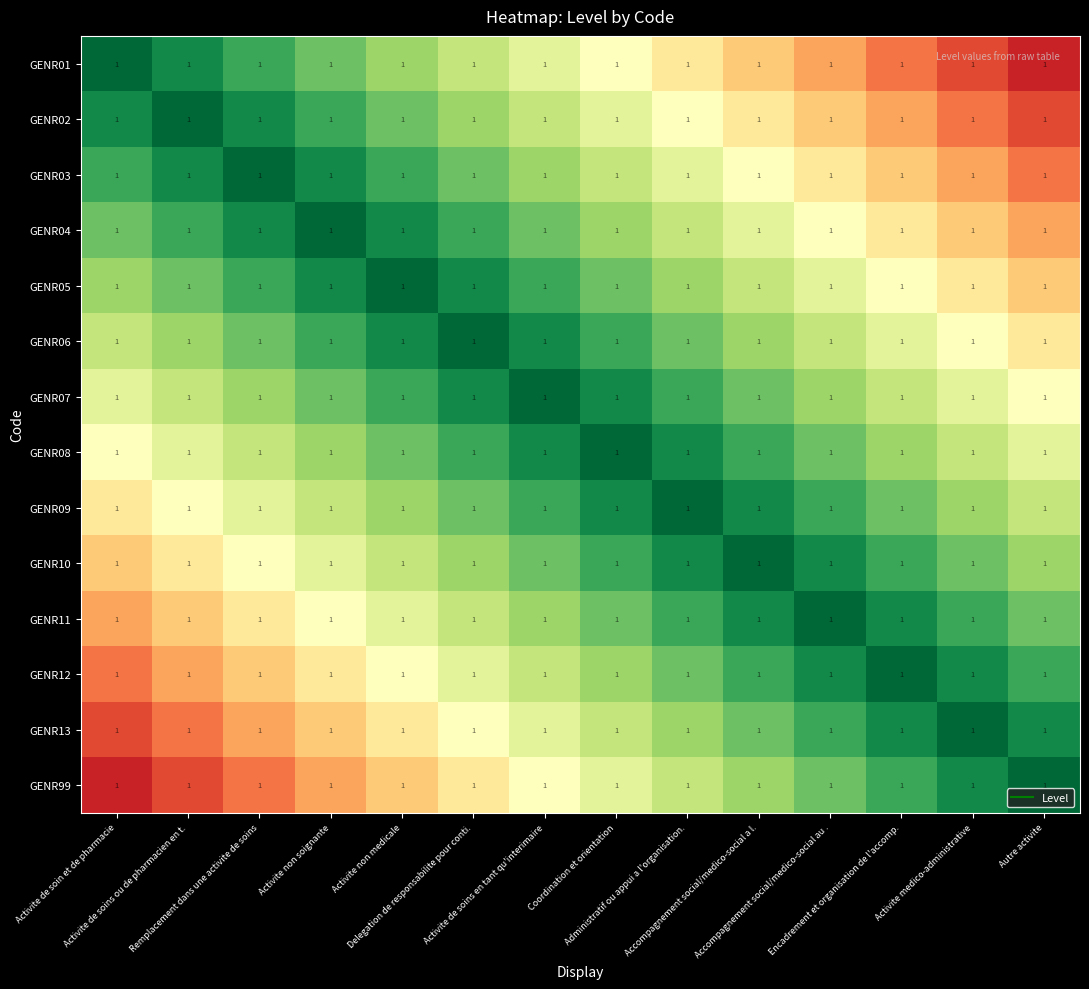

At which label does GENR09 reach its peak?

Administratif ou appui a l'organisation.